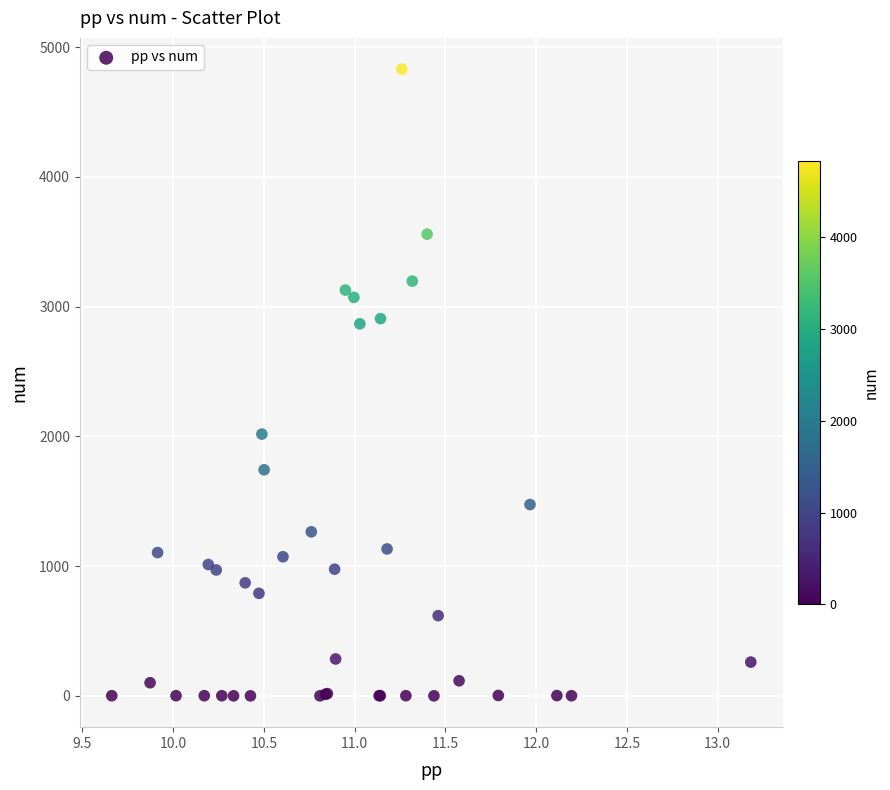

What Y value in the scatter plot is closest to 2414?

2017